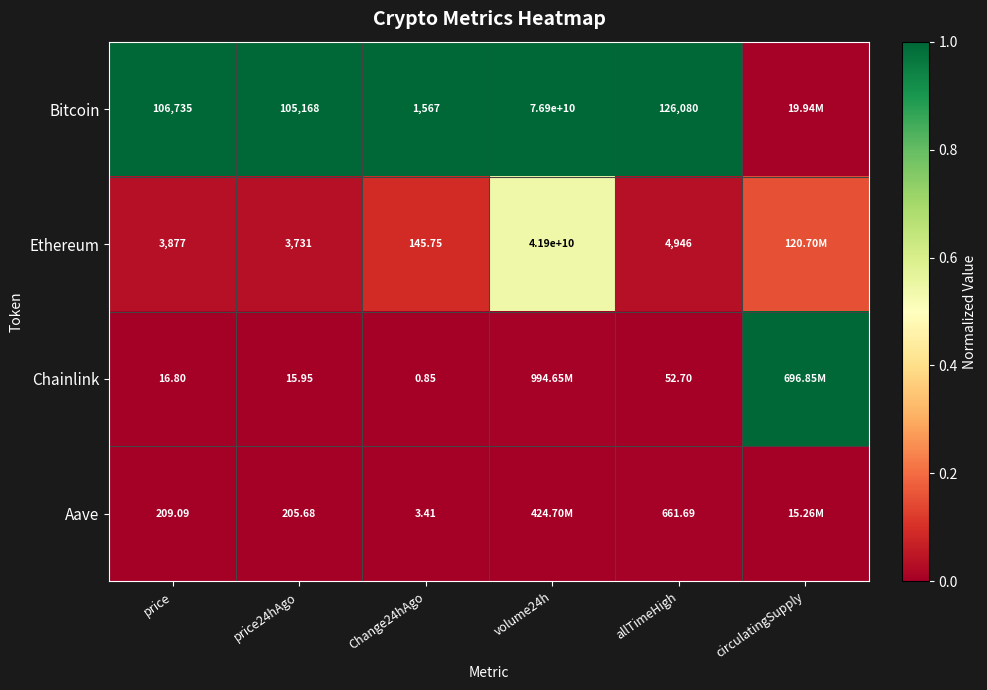

Which has a higher value, allTimeHigh or price24hAgo?

allTimeHigh